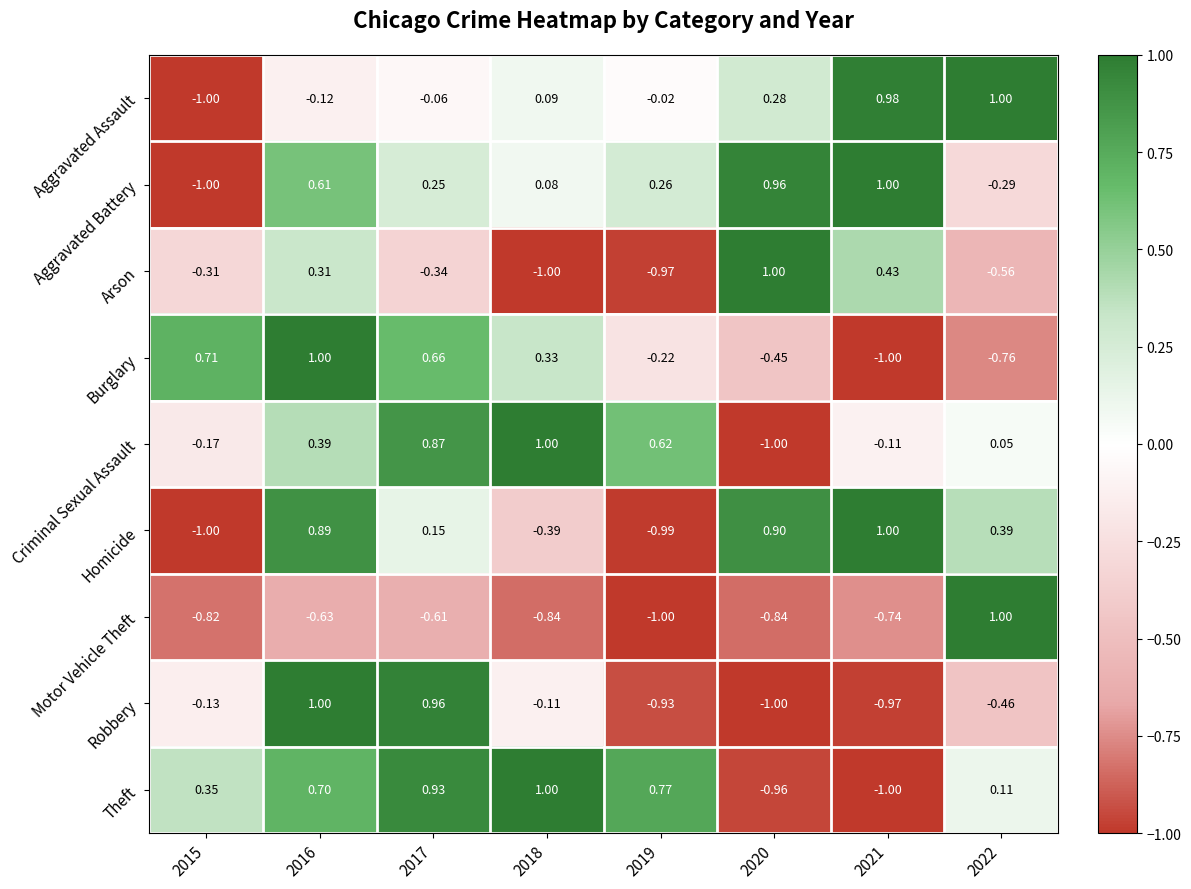

How many values in Aggravated Assault are below zero?

4